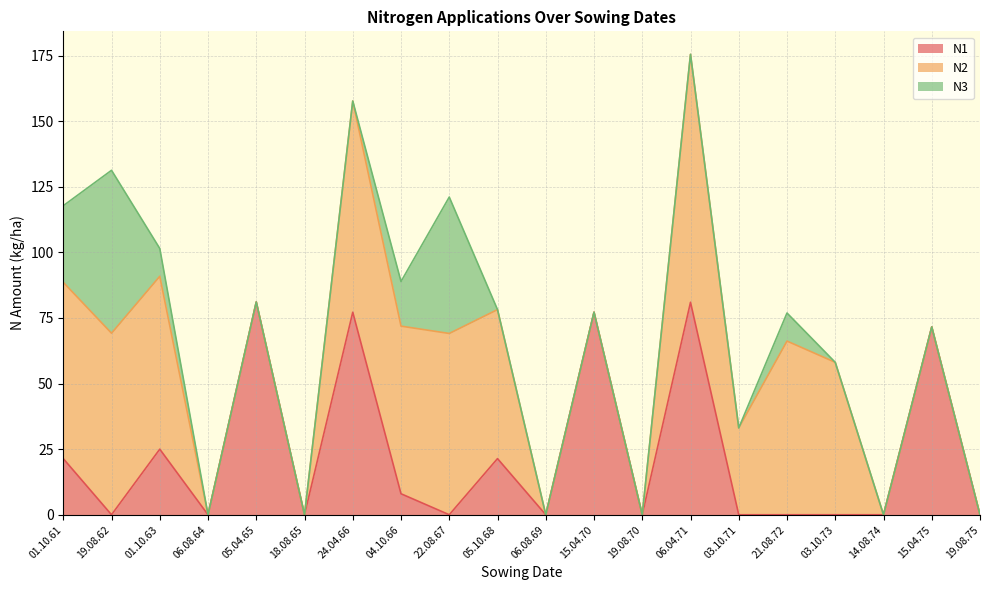

What is the label of the 18th point from the right?

01.10.63